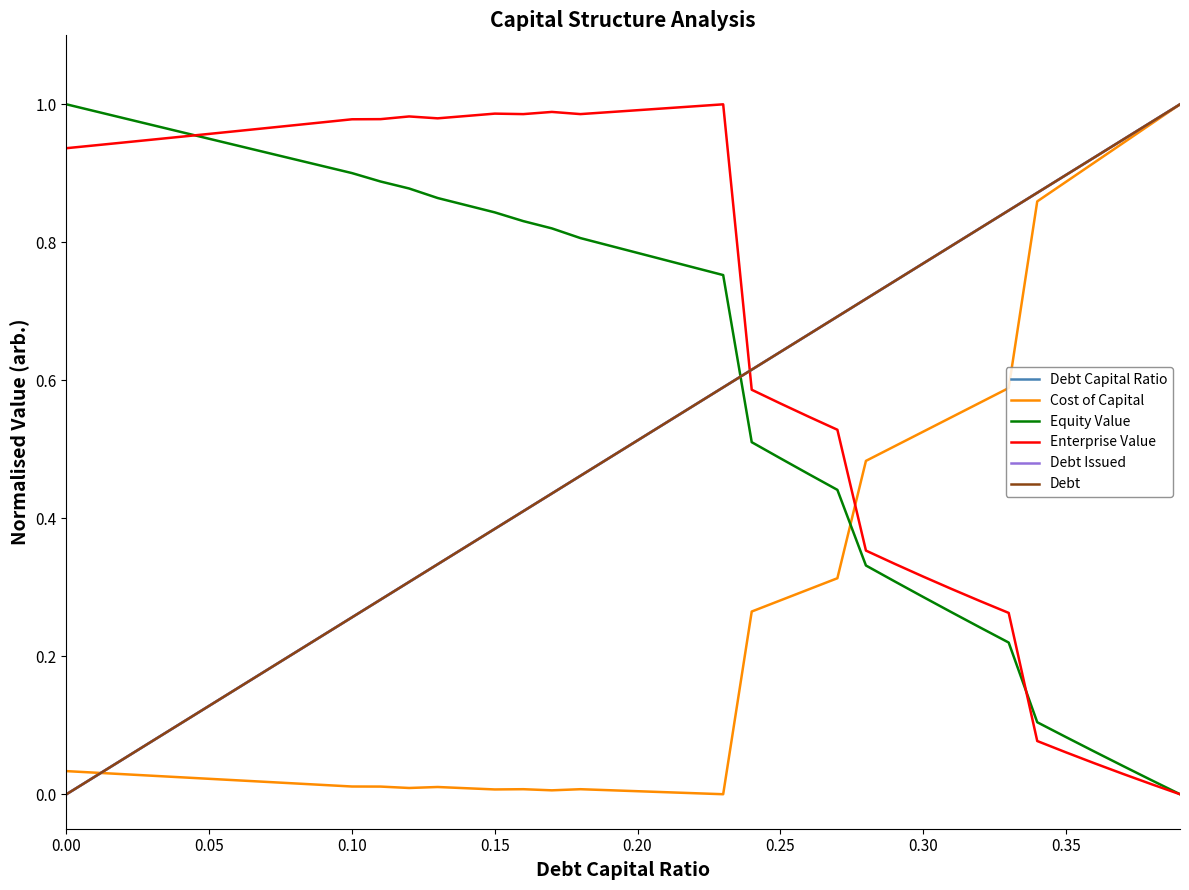

Does the chart display data point markers on the line(s)?

No